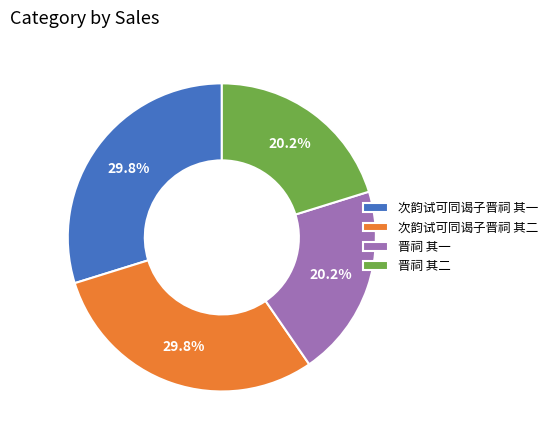

Is there a majority slice in this chart?

No